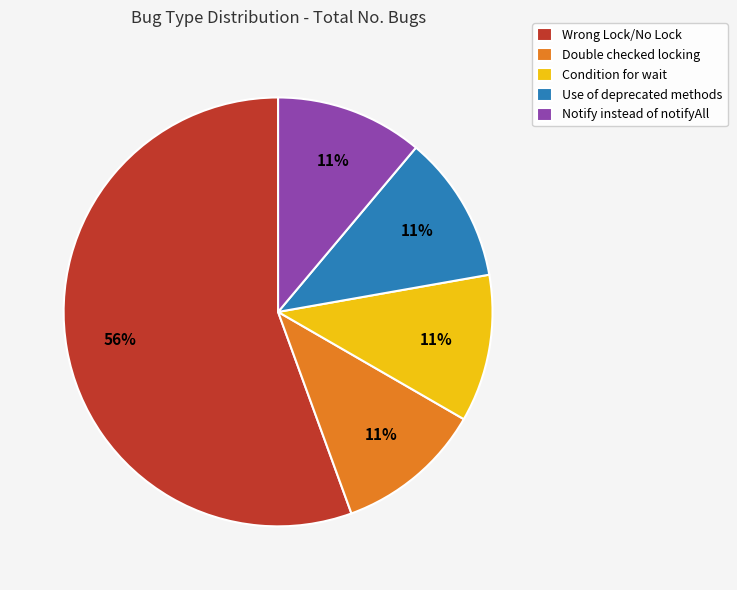

To the nearest percent, what is the combined percentage of Wrong Lock/No Lock and Notify instead of notifyAll?

67%